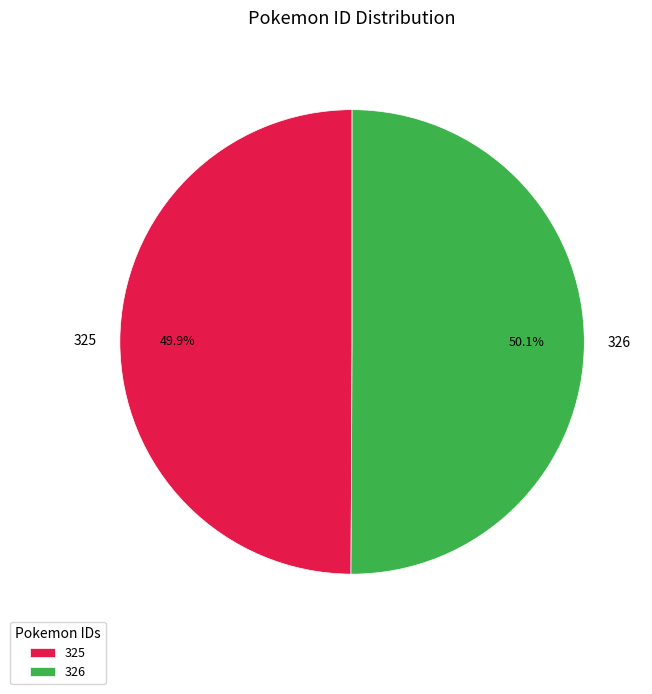

How many slices are in this pie chart?

2